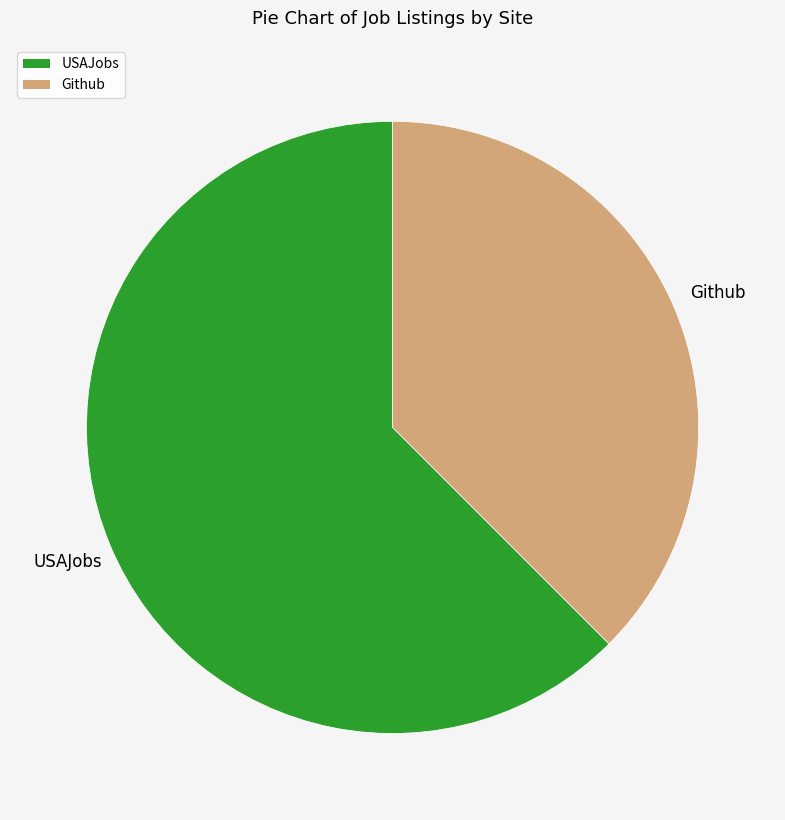

Does USAJobs represent more than half of the total?

Yes